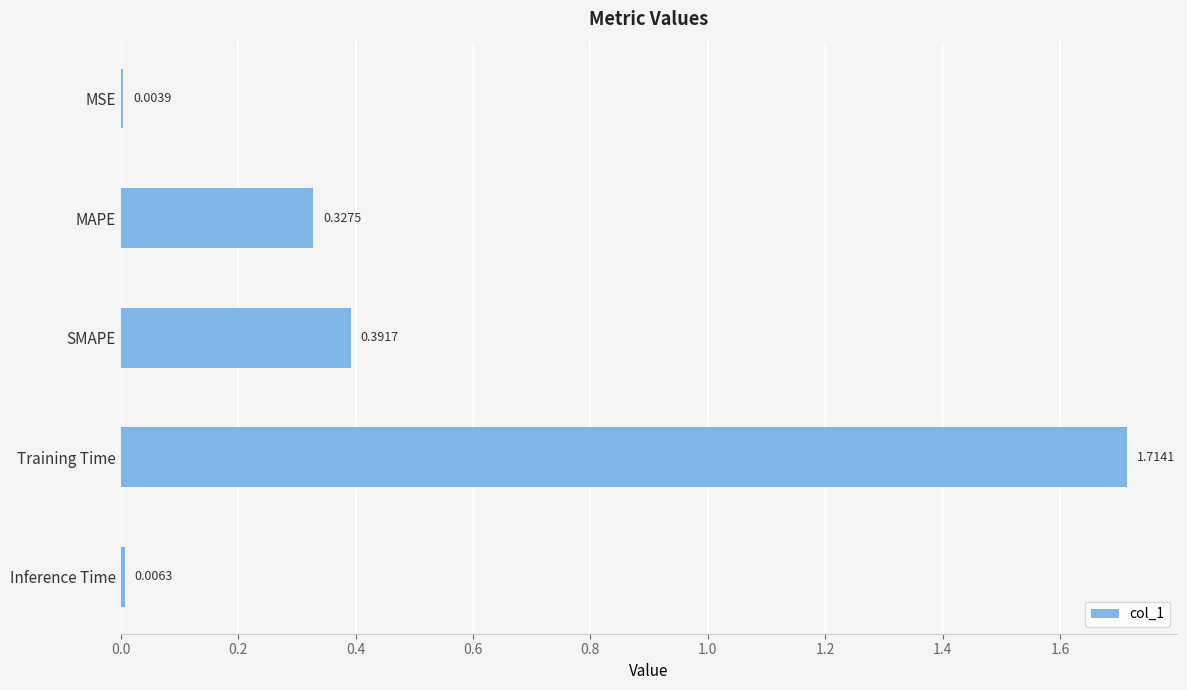

What is the sum of the values at MAPE and Training Time?

2.0